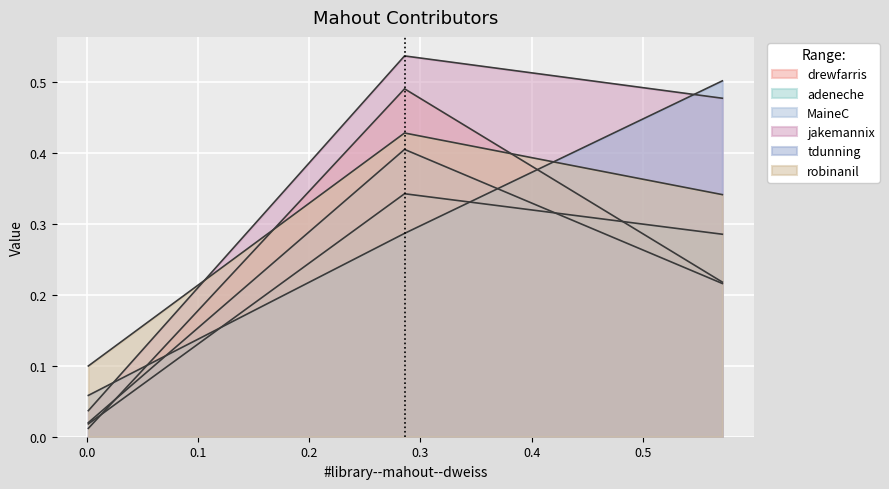

At how many categories does at least one series exceed 0?

3